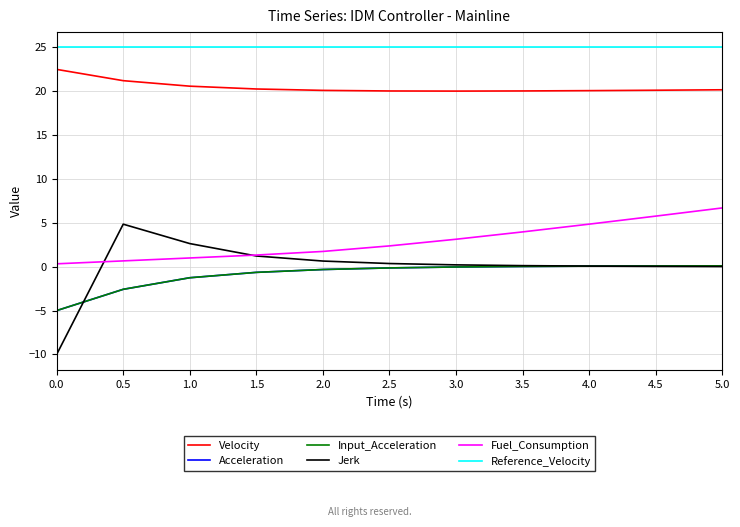

Is this an area chart (filled region under the line)?

No